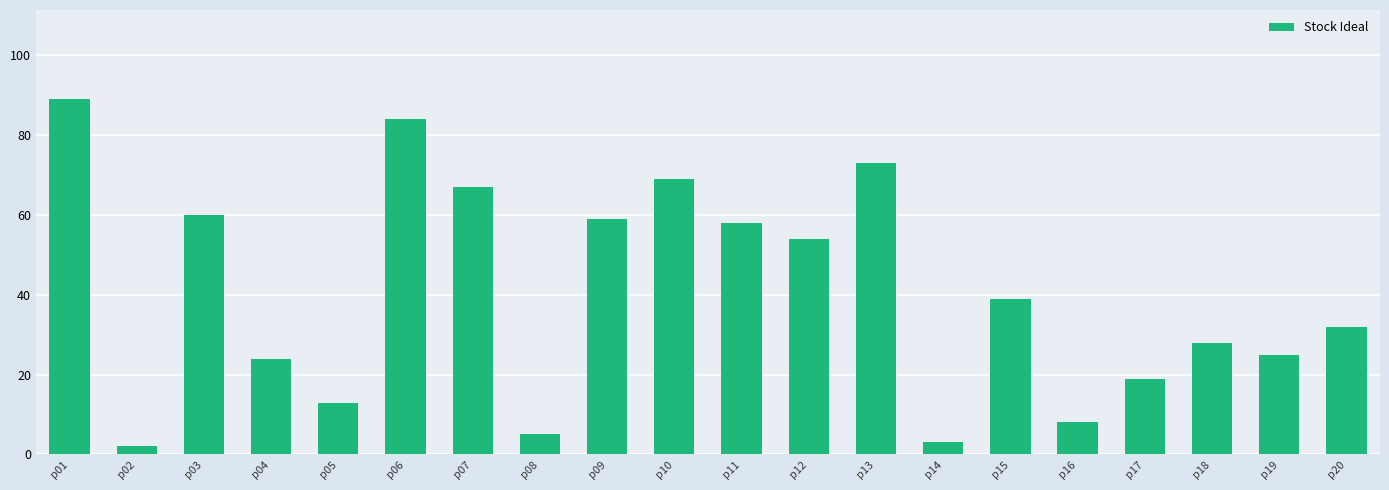

What is the greatest value displayed?

89